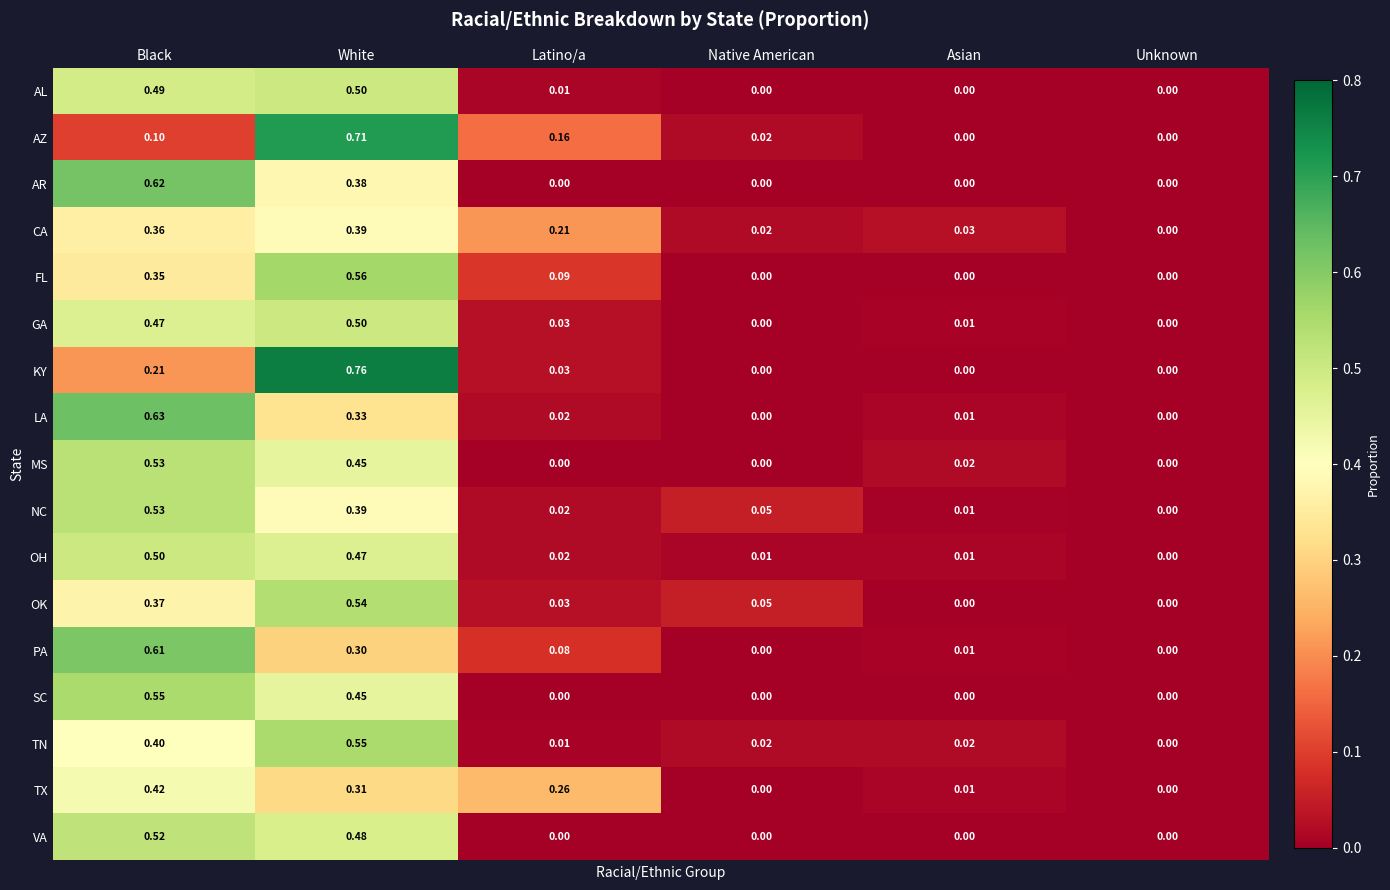

At which category does the chart reach its peak across all series?

White